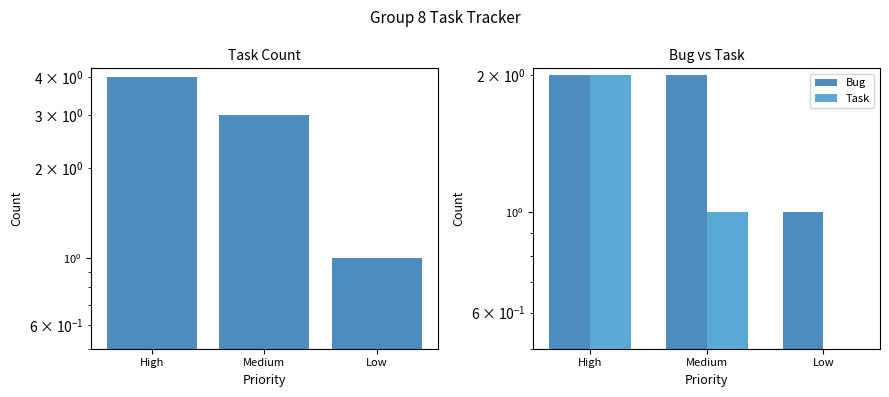

Which series has the largest total across all categories?

Task Count